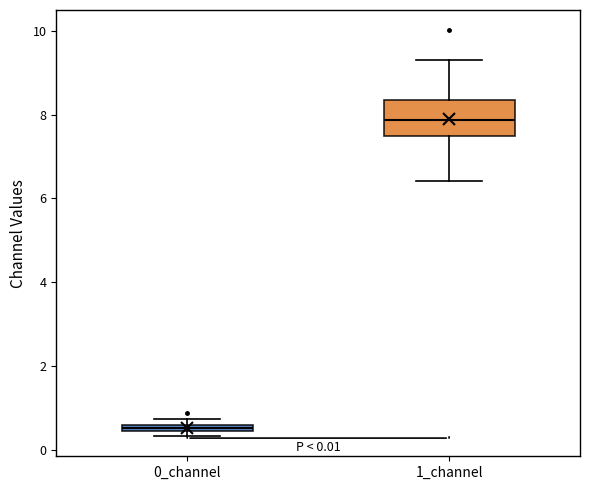

Which box has the highest median line?

1_channel